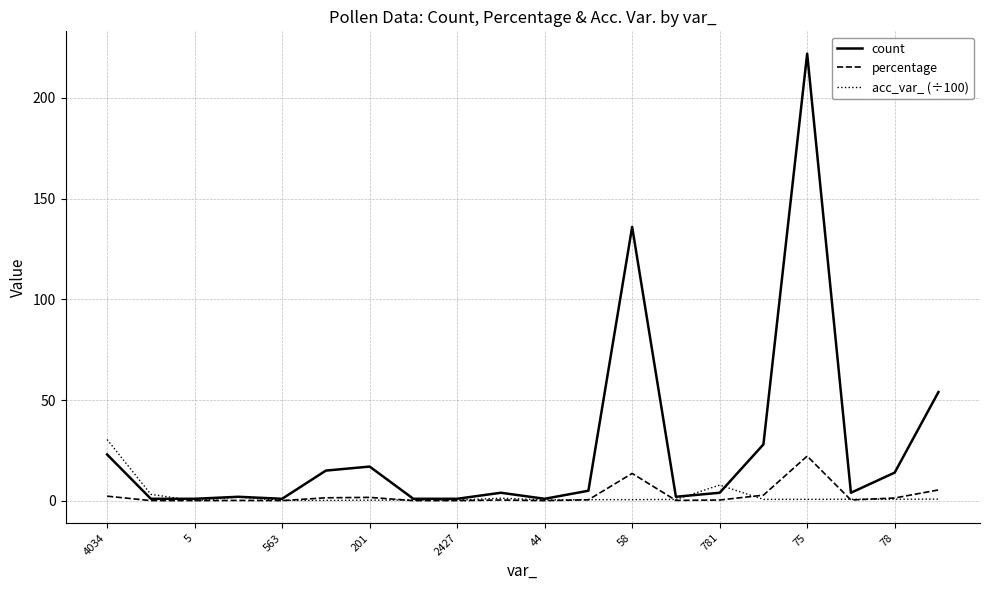

Which series has the widest spread of values?

count